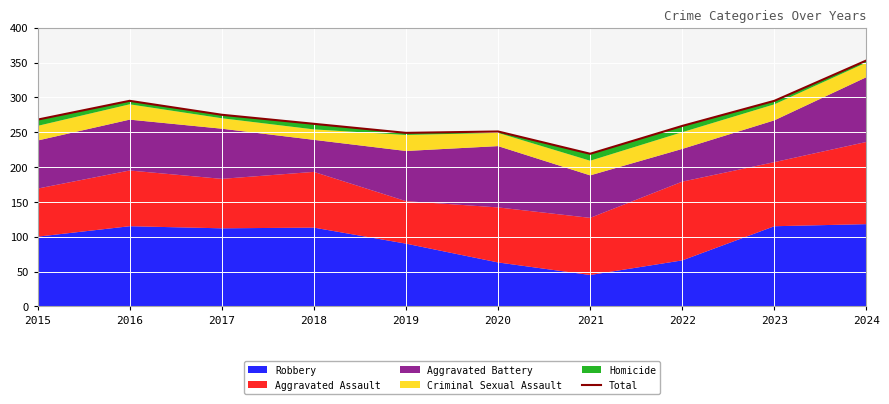

At which category does the chart reach its peak across all series?

2024